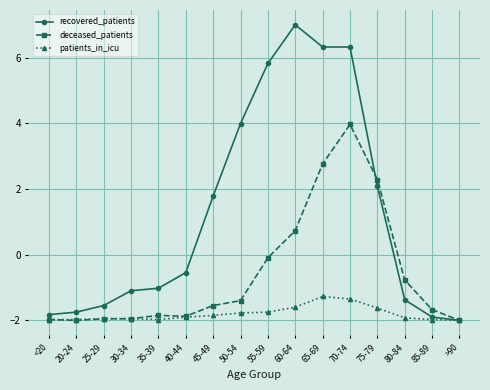

What is the maximum value for deceased_patients?

4.0